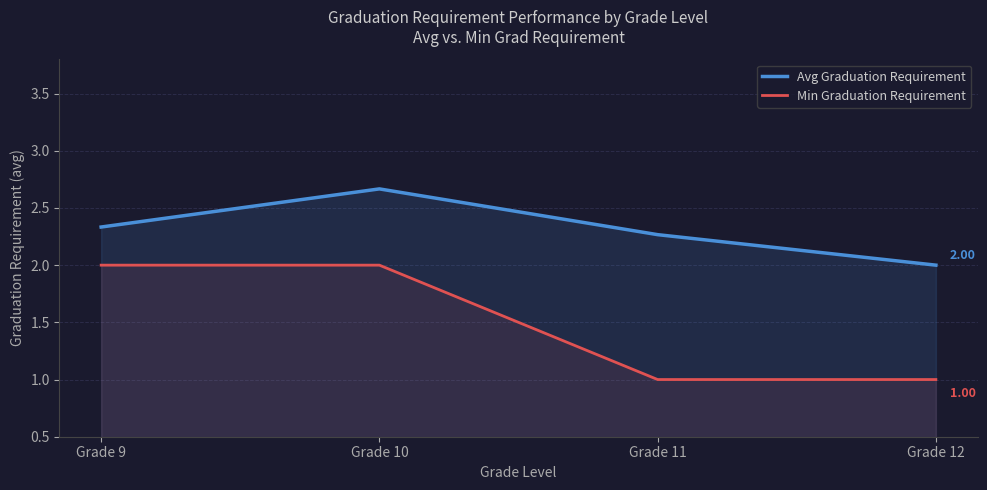

True or false: Avg Graduation Requirement and Min Graduation Requirement cross at least once.

False